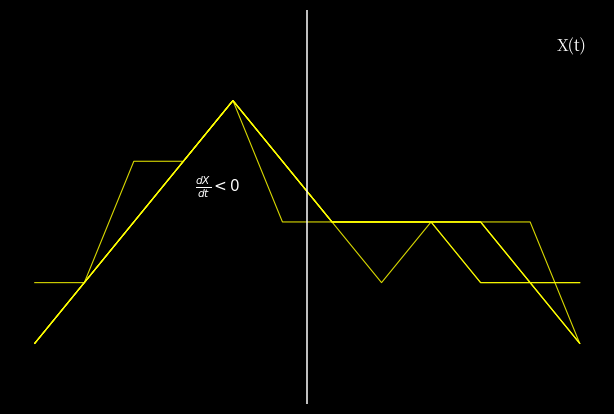

Is this an area chart (filled region under the line)?

No